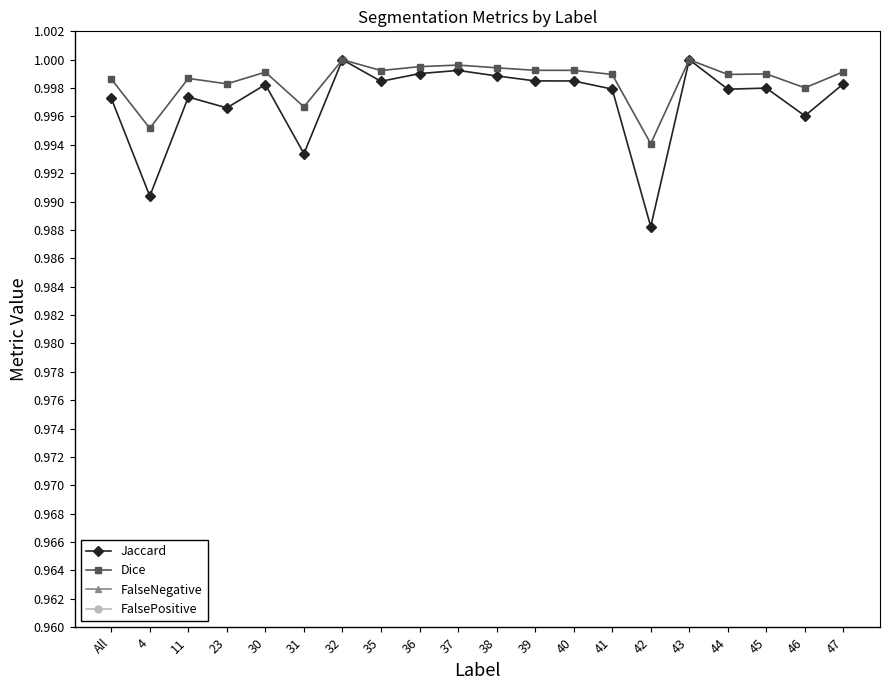

Where is Dice nearest to the value 0?

42